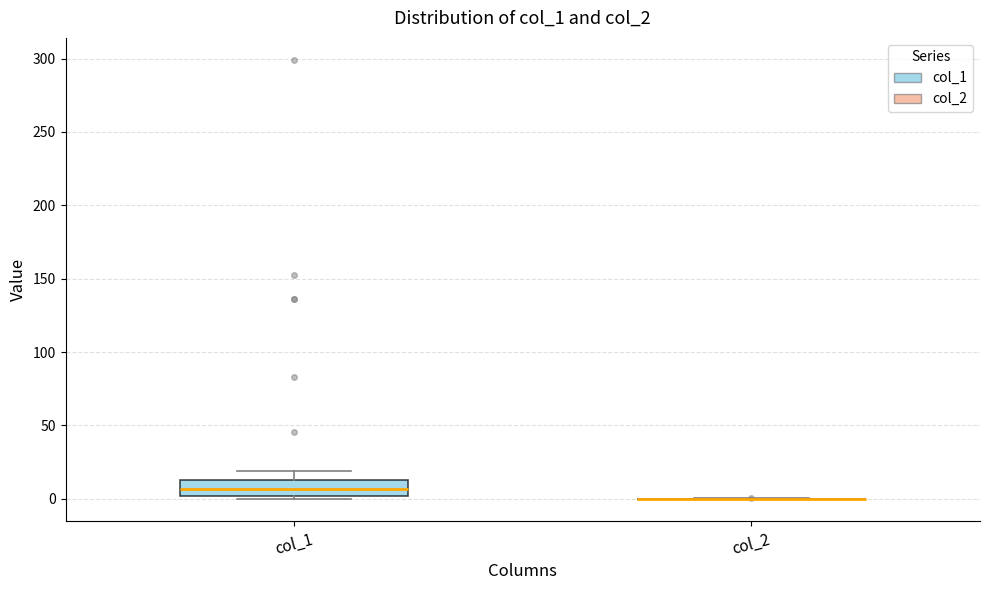

Reading left to right, read every box against the y-axis: the position of its median line, the range the box covers, and the ends of its whiskers. The values are not printed on the chart, so give them approximately, as read against the axis.

col_1: median 5, box 0 to 15, whiskers 0 (just below the box's lower edge) to 20
col_2: box collapsed to a line at 0, whiskers 0 to 0